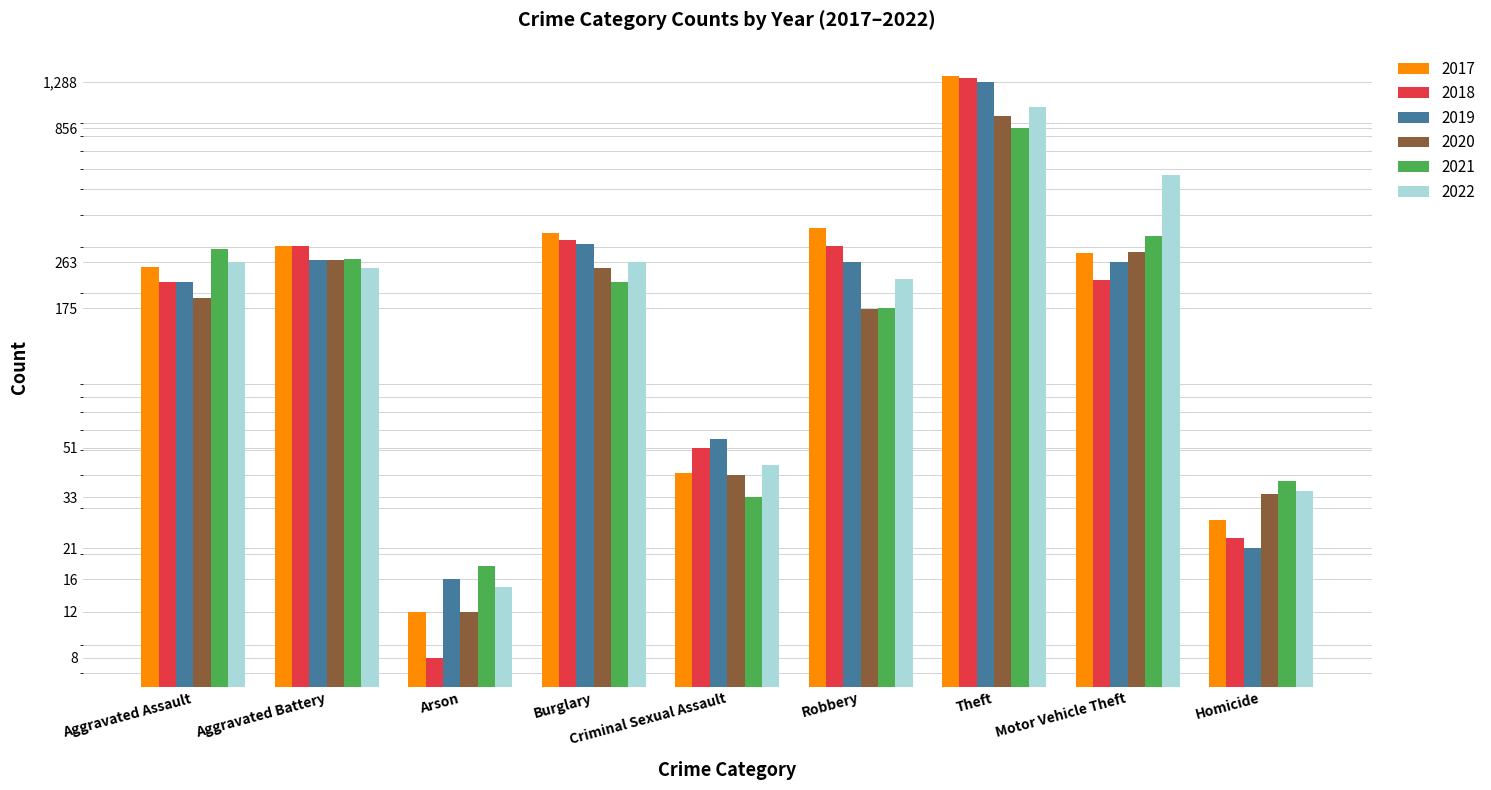

True or false: 2018 has a value of 104 at Motor Vehicle Theft.

False